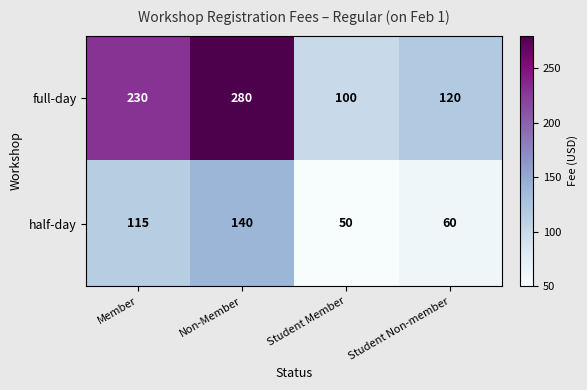

Read the half-day value at Non-Member.

140